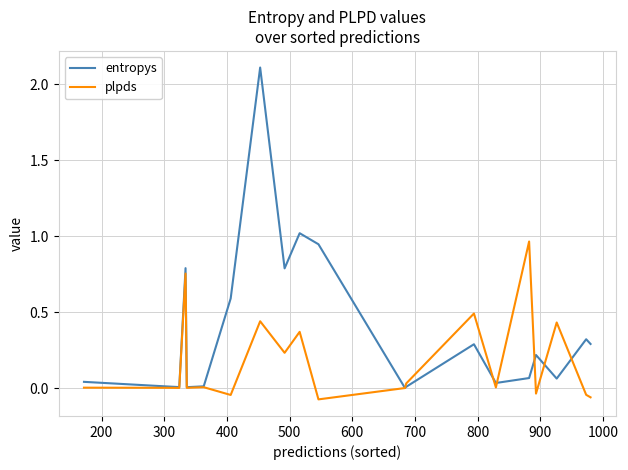

What is the greatest value displayed?

2.1